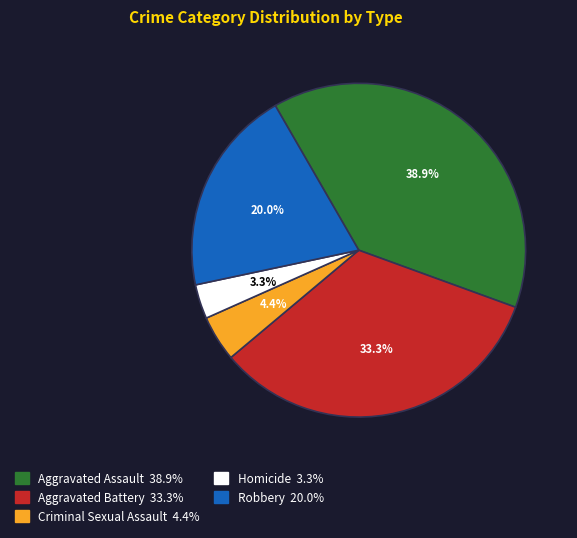

Count the number of slices in the pie.

5